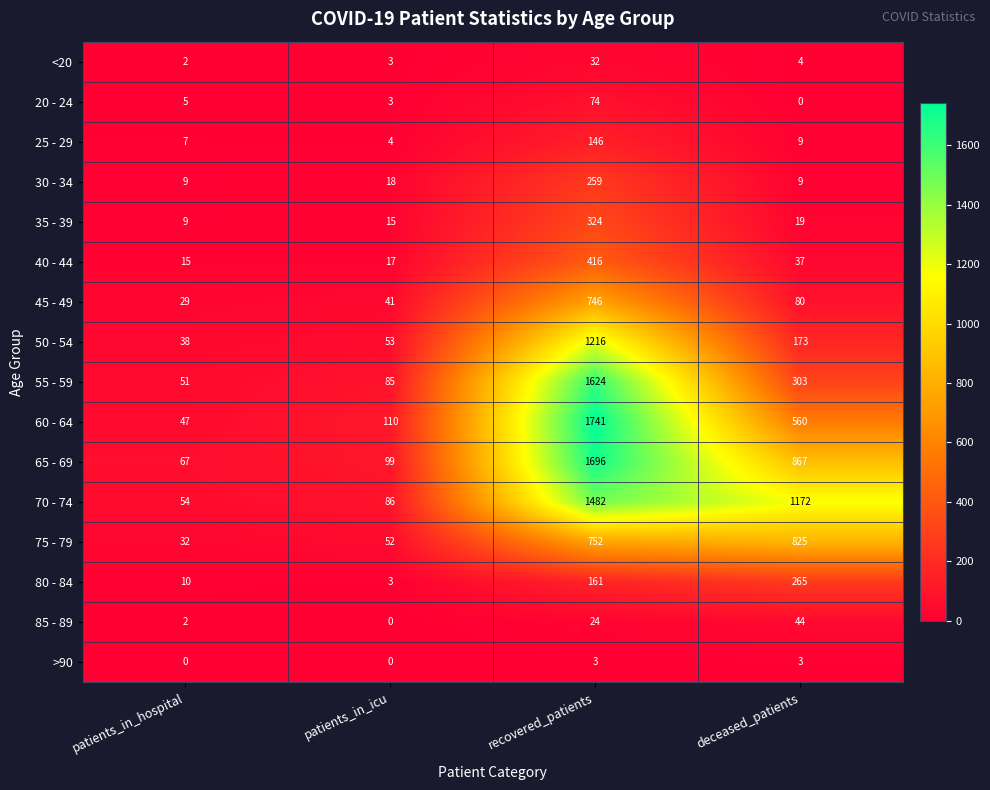

Which series has the largest total across all categories?

70 - 74